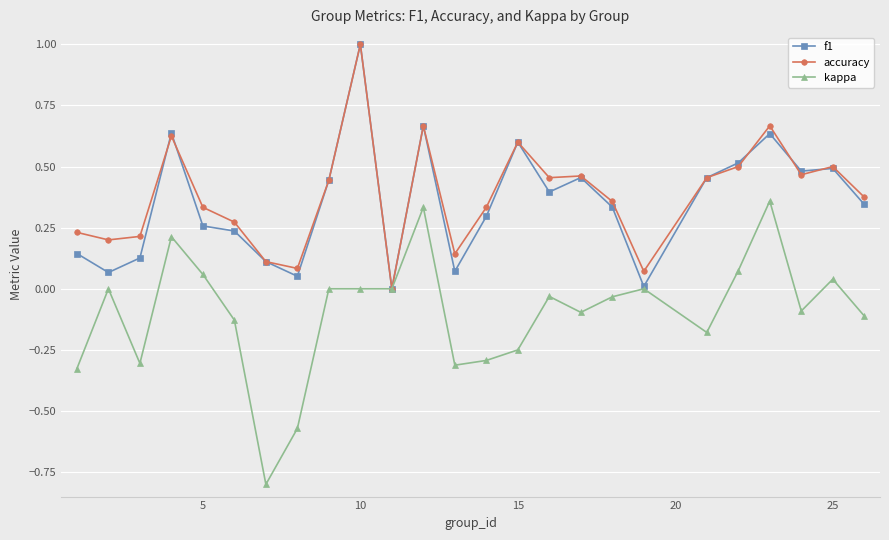

What is the smallest value displayed?

-0.8